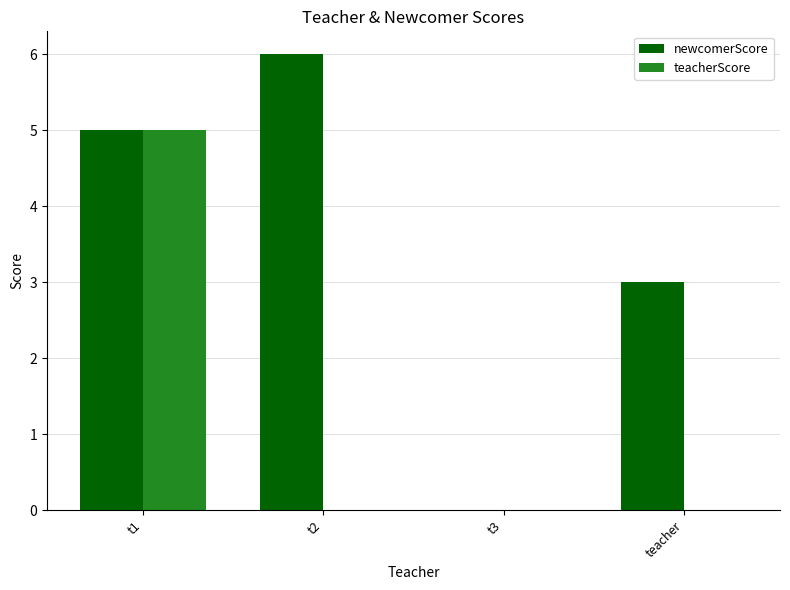

Read the newcomerScore value at t1.

5